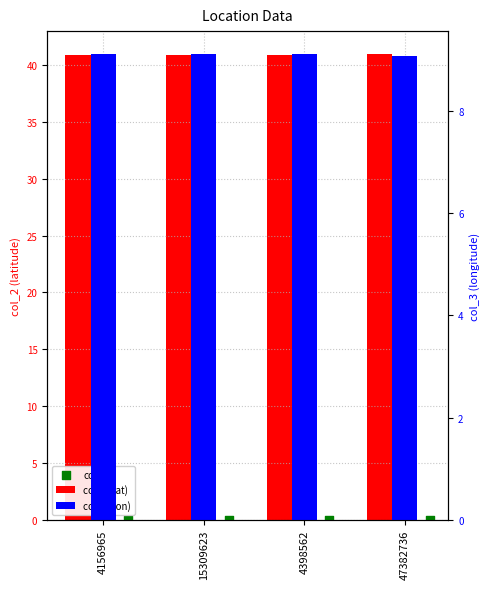

Which series reaches the minimum Y coordinate?

col_4